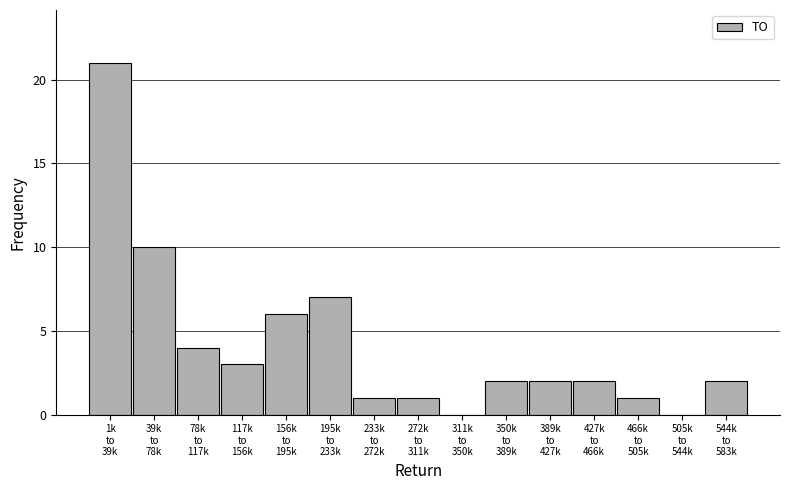

What is the sum of all values?

62